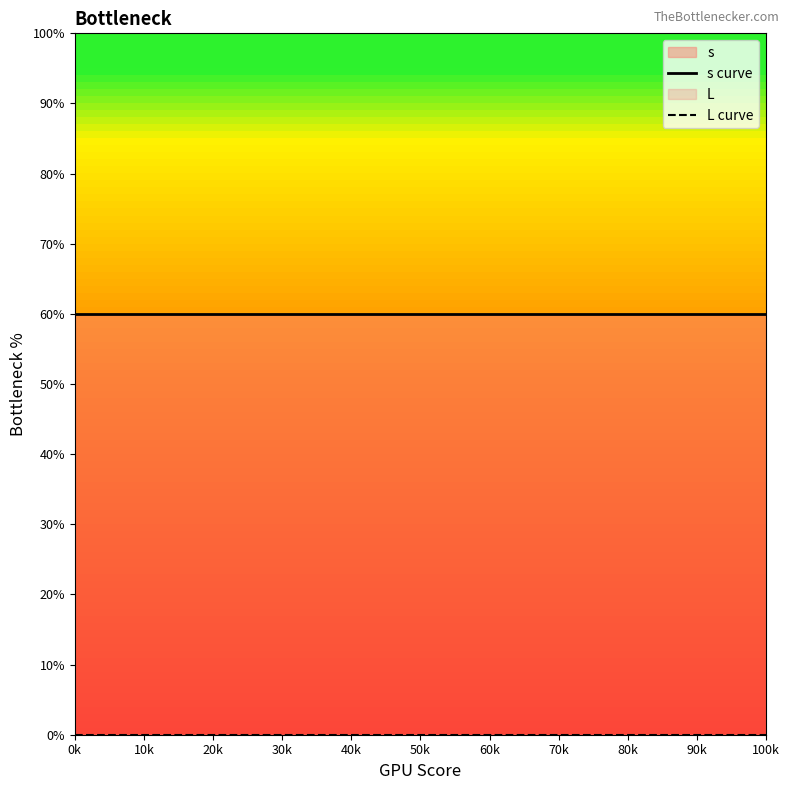

Rank the series by their maximum value, from highest to lowest.

s curve, L curve